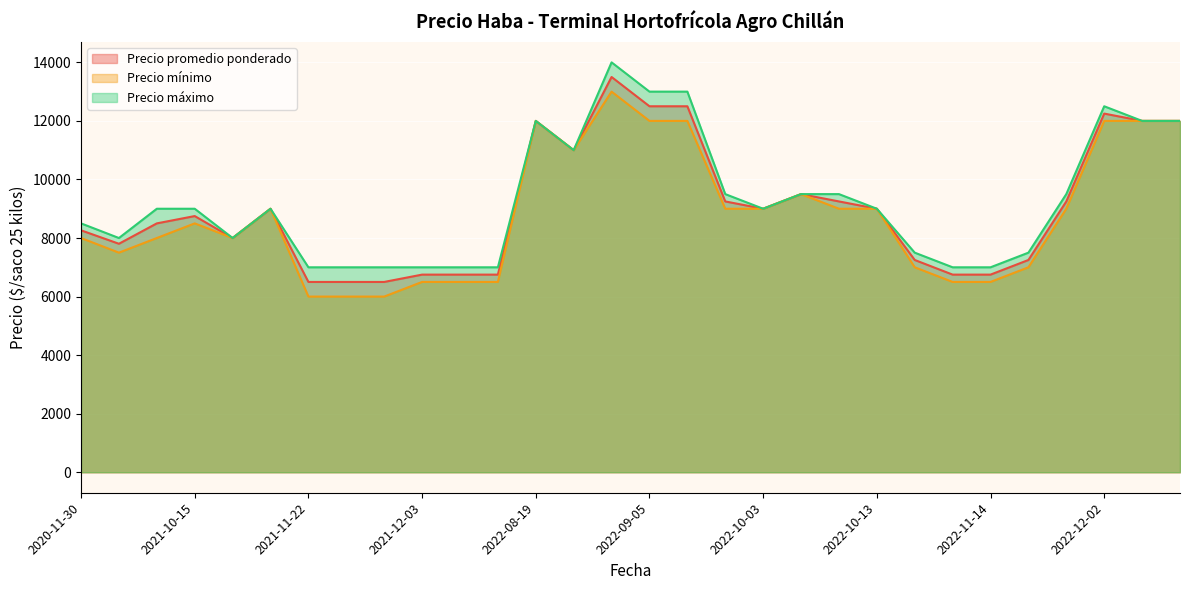

How many values in the Precio promedio ponderado series are below 9000?

15